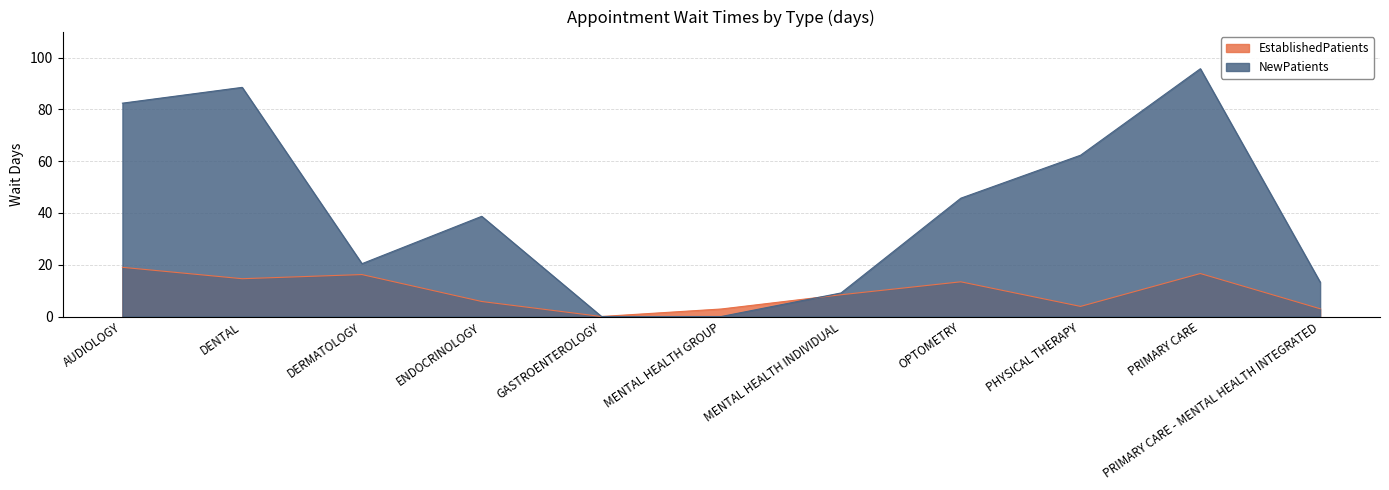

Reading right to left, extract all data points from this chart.

EstablishedPatients: PRIMARY CARE - MENTAL HEALTH INTEGRATED=3.0	PRIMARY CARE=16.6	PHYSICAL THERAPY=3.9	OPTOMETRY=13.4	MENTAL HEALTH INDIVIDUAL=8.4	MENTAL HEALTH GROUP=2.9	GASTROENTEROLOGY=0.0	ENDOCRINOLOGY=5.8	DERMATOLOGY=16.2	DENTAL=14.6	AUDIOLOGY=19.0
NewPatients: PRIMARY CARE - MENTAL HEALTH INTEGRATED=13.3	PRIMARY CARE=95.7	PHYSICAL THERAPY=62.3	OPTOMETRY=45.7	MENTAL HEALTH INDIVIDUAL=9.1	MENTAL HEALTH GROUP=0.0	GASTROENTEROLOGY=0.0	ENDOCRINOLOGY=38.7	DERMATOLOGY=20.4	DENTAL=88.5	AUDIOLOGY=82.4